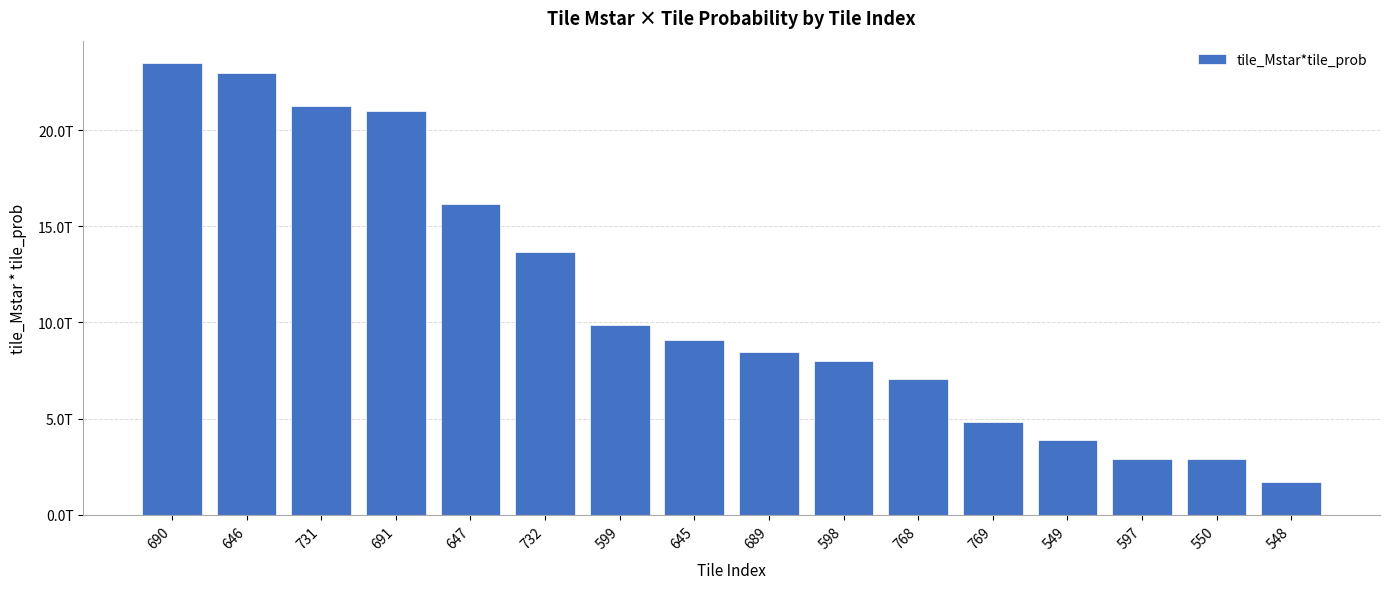

Does the chart contain stacked bars?

No